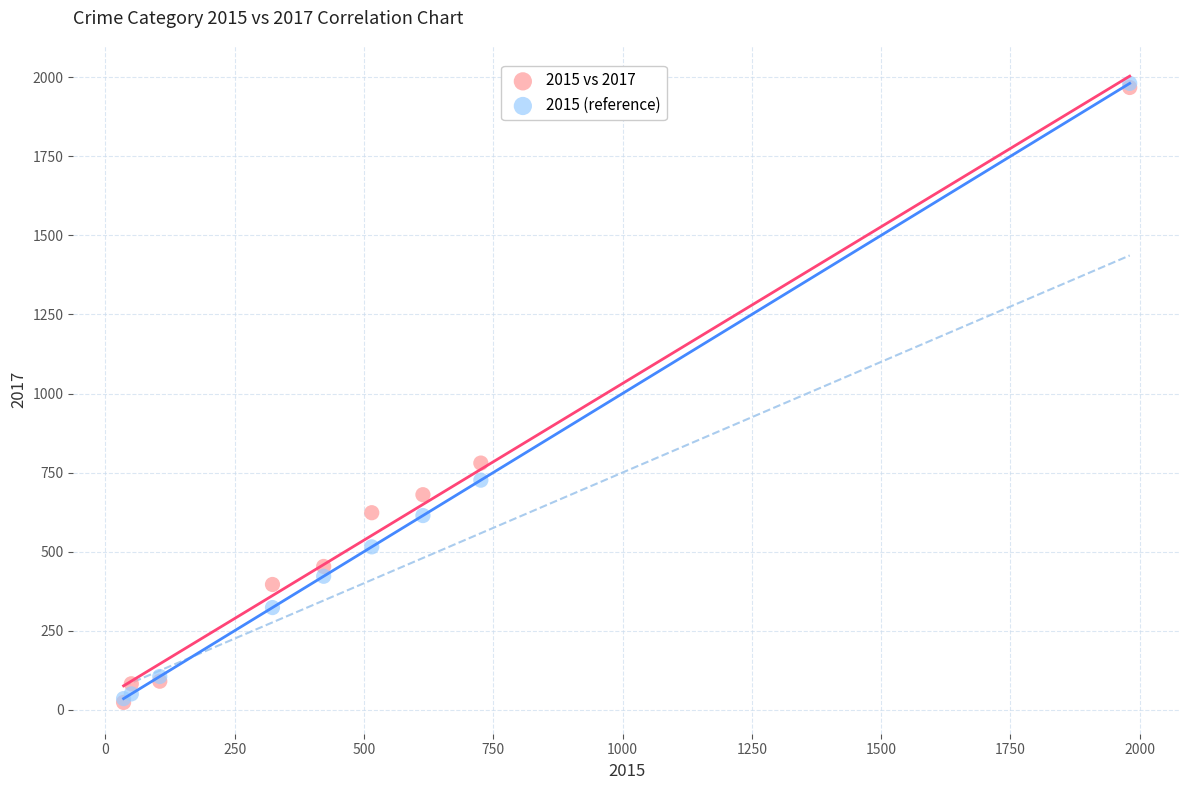

Across all series, what Y value is closest to 1002?

780